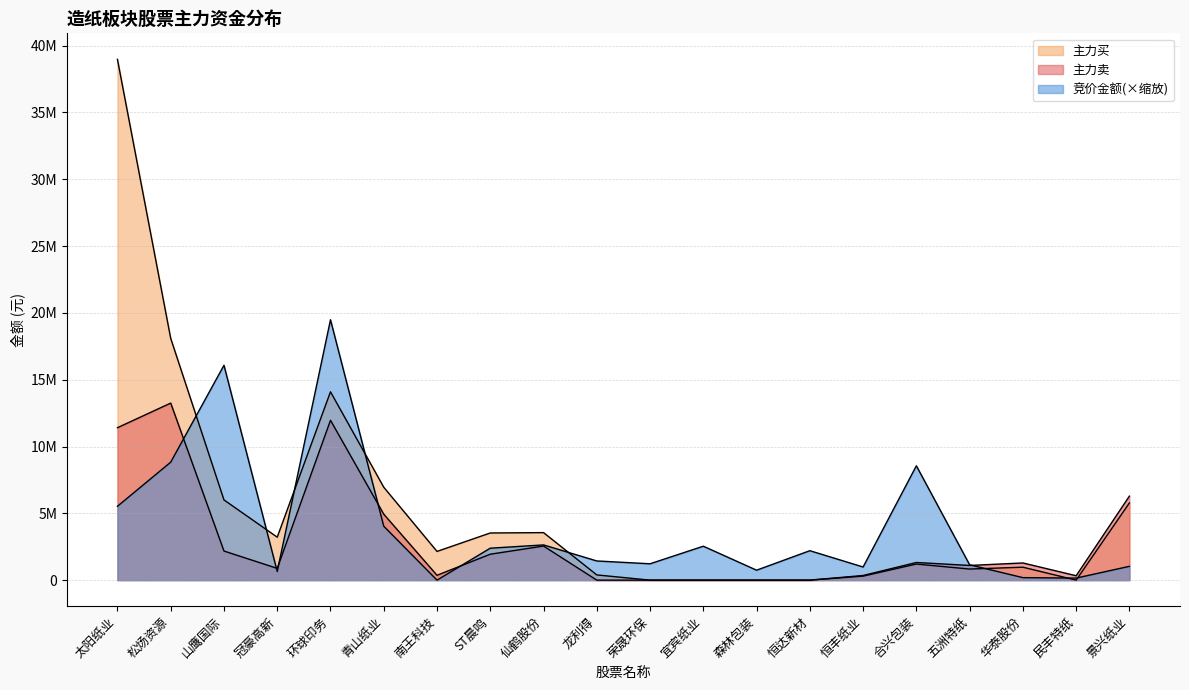

What is the label of the 1st point from the left?

太阳纸业